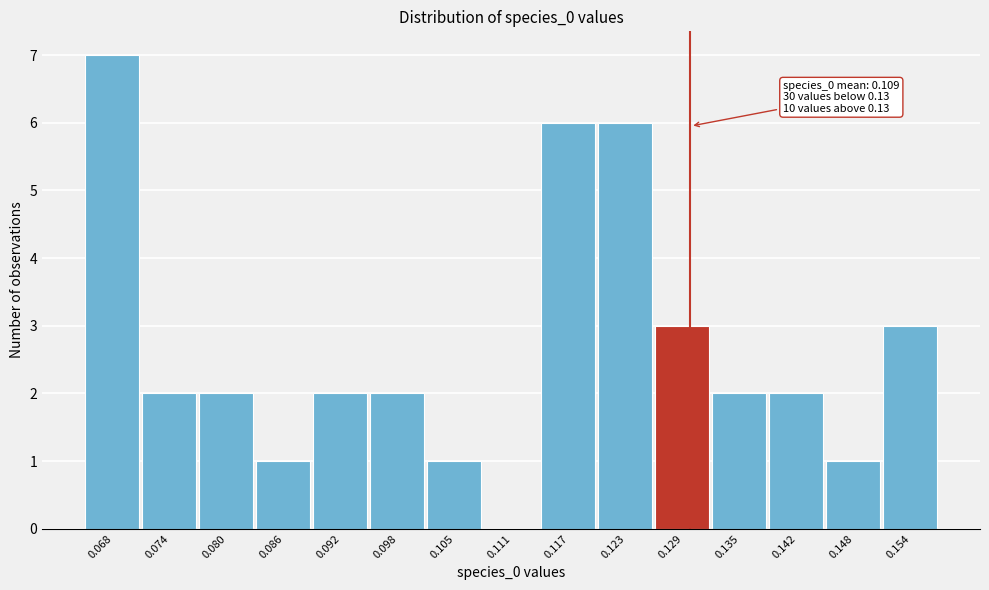

Which range on the x-axis has the tallest bar?

0.065 to 0.071